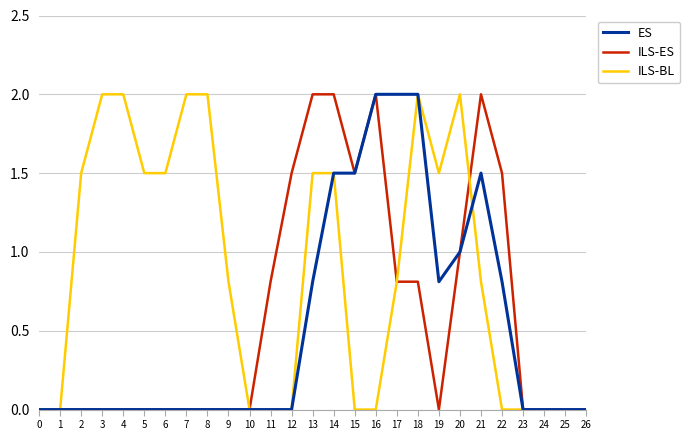

What is the difference between the highest and lowest values at 5?

1.5